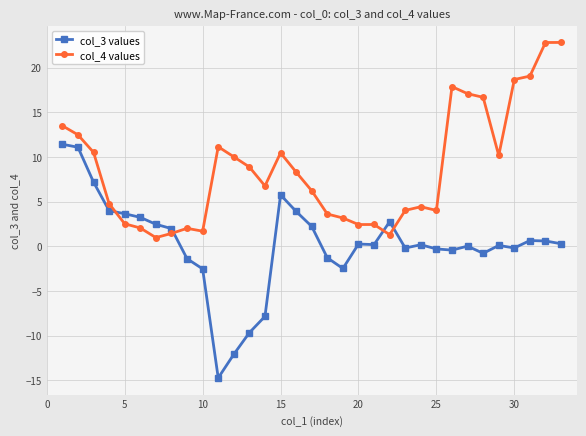

How many lines are shown in the chart?

2